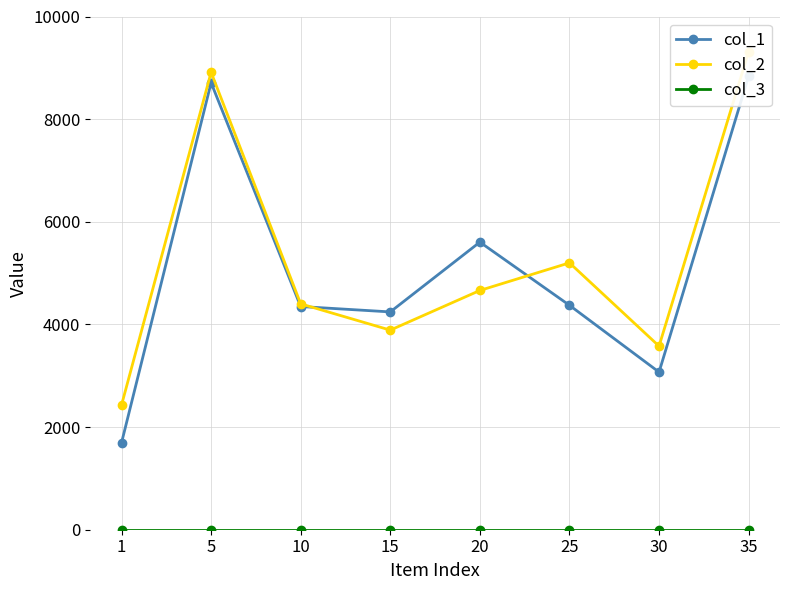

In col_2, how many points are lower than both neighbors (excluding endpoints)?

2